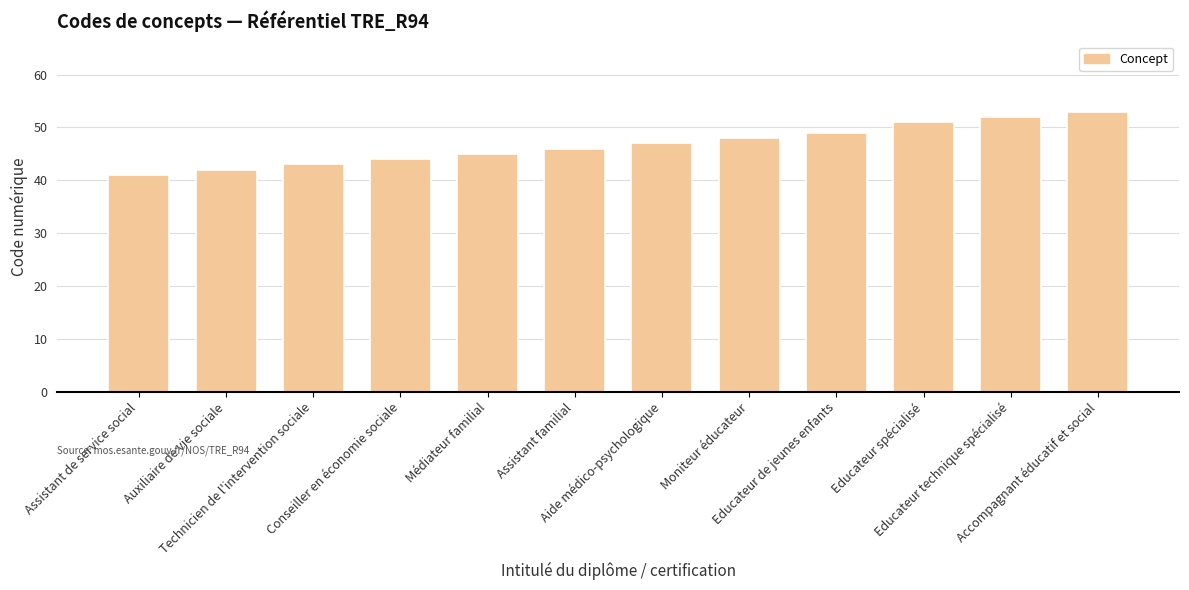

The value at Assistant familial is 46. True or false?

True